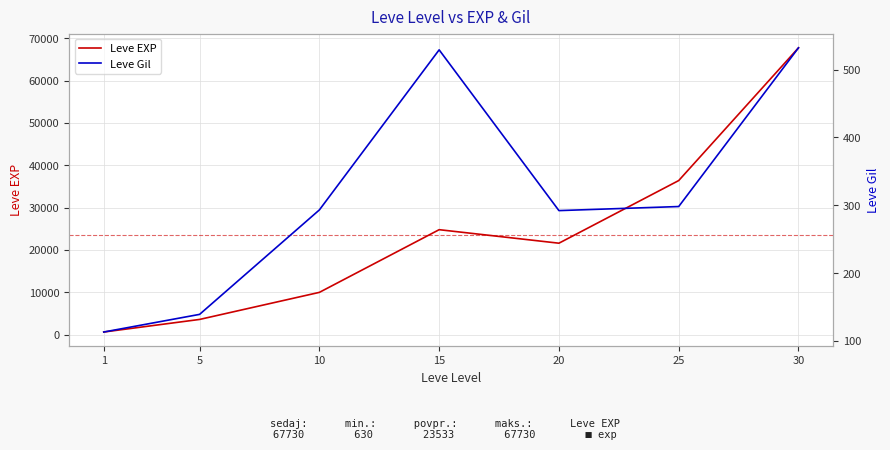

What is the difference between the highest and lowest values at 15?

24261